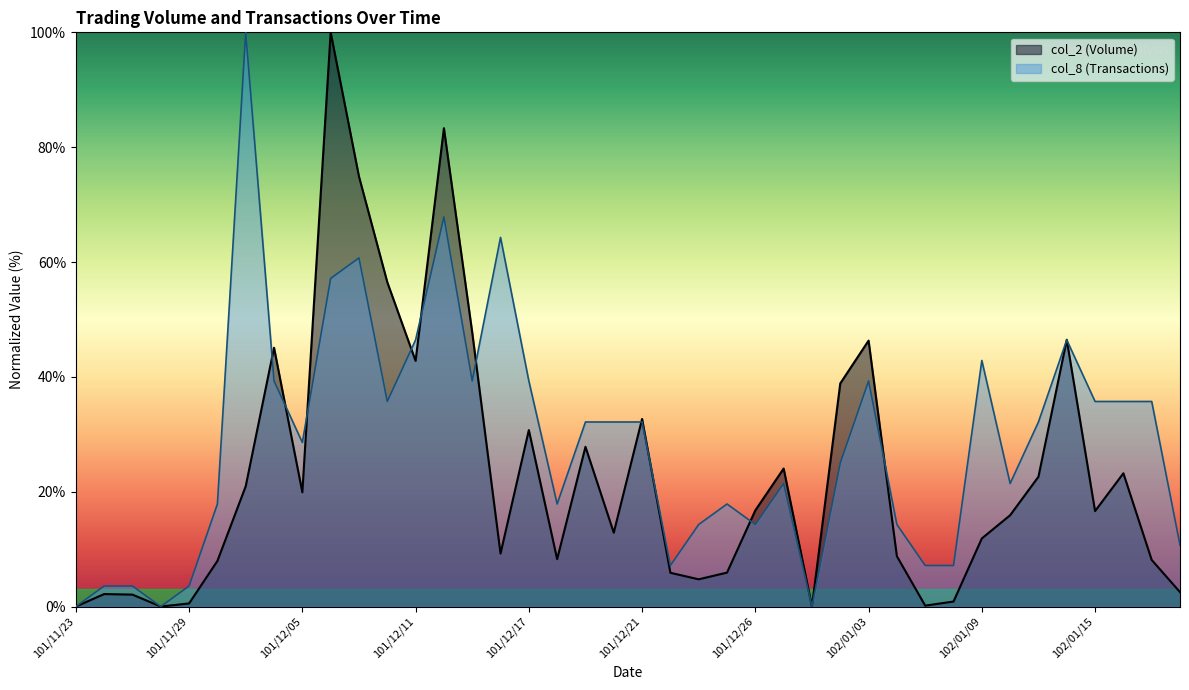

List the series in order of their overall mean, lowest first.

col_2 (Volume), col_8 (Transactions)